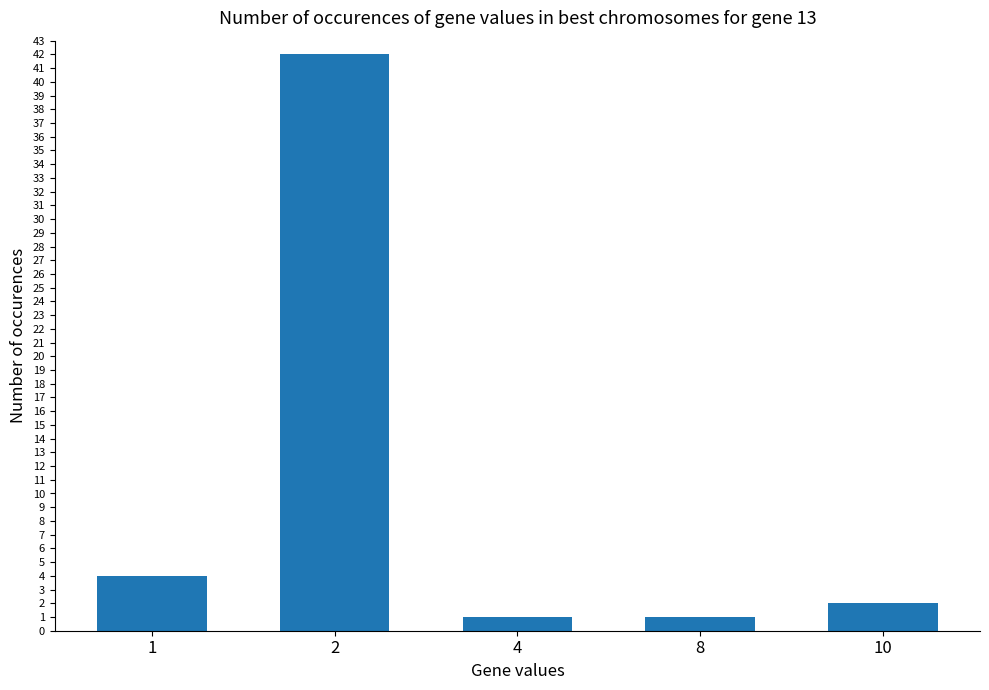

The chart shows a value of 42 at 2. True or false?

True